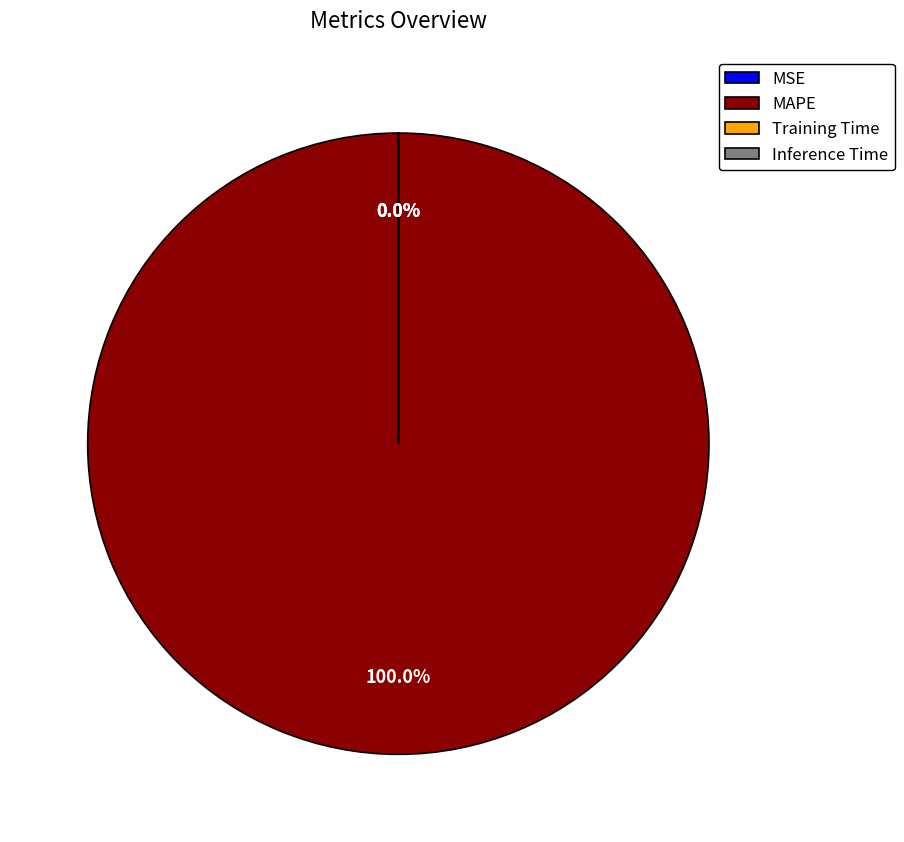

Which slice represents more than half of the pie?

MAPE